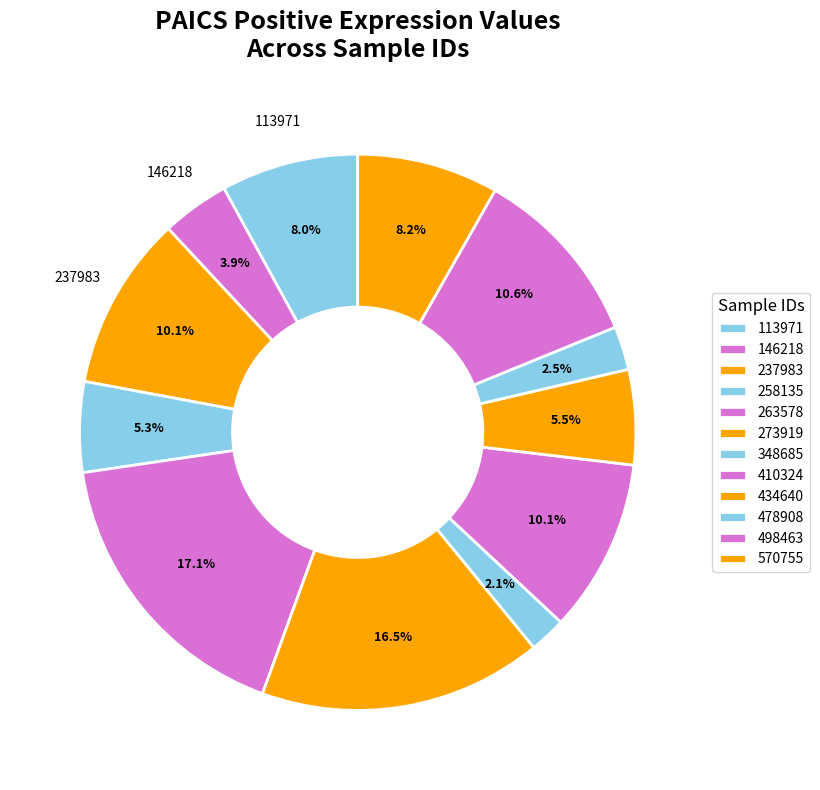

To the nearest percent, what is the difference between the largest and smallest slice percentages?

15%